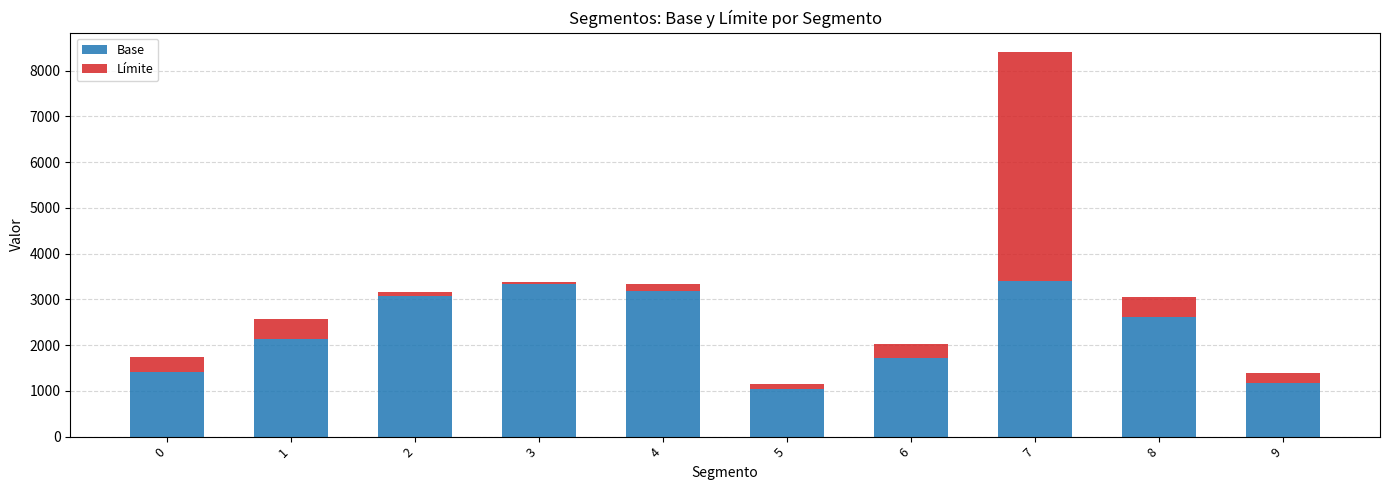

The value of Base at 3 is 1833. True or false?

False